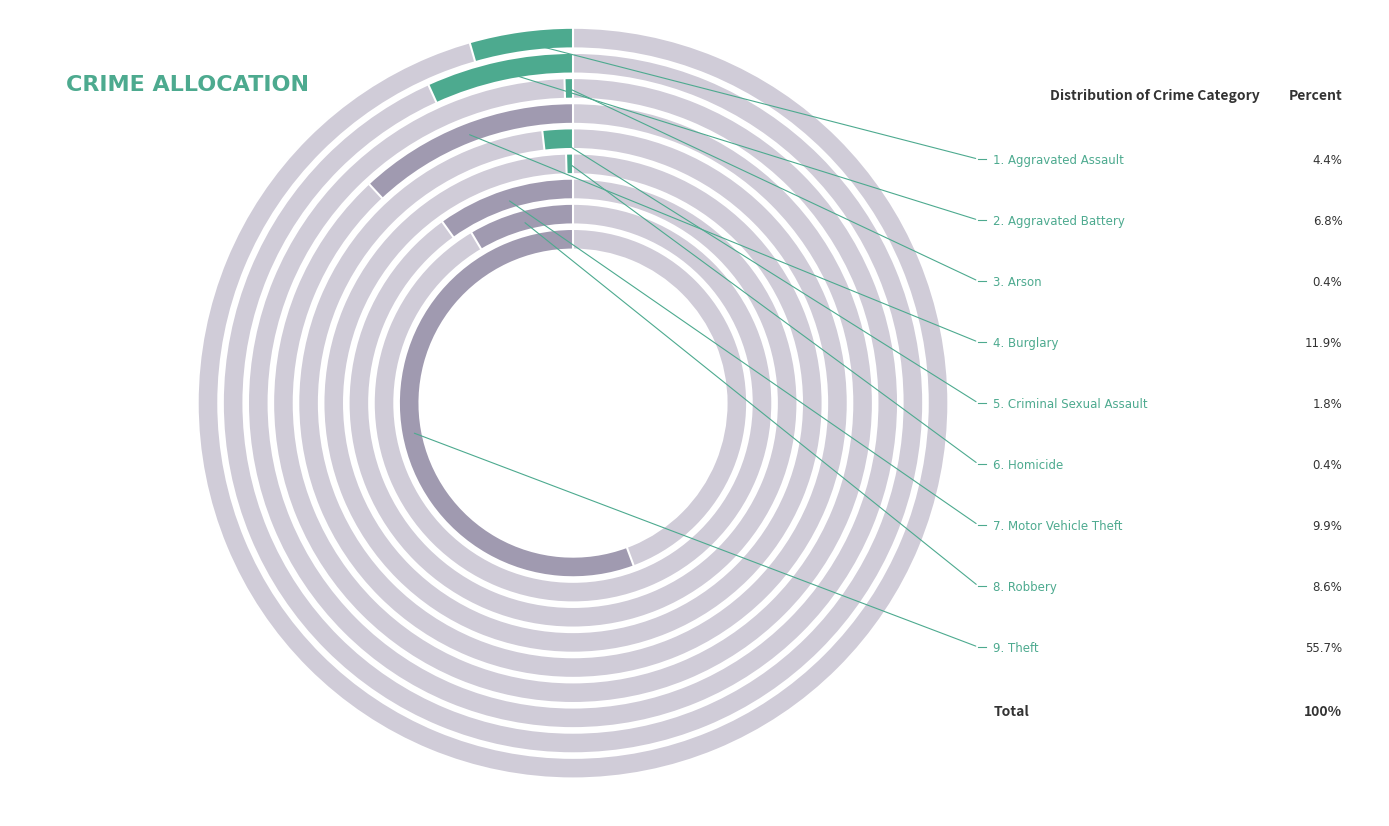

Which category has the biggest portion of the pie?

Theft